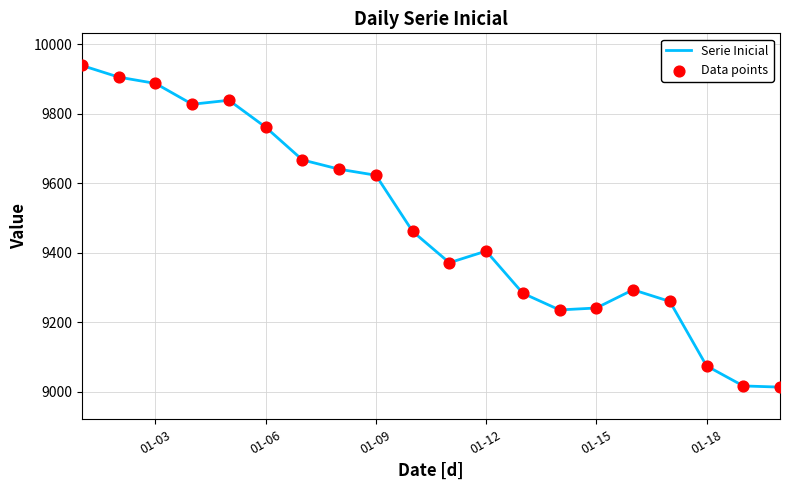

What is the difference between the maximum and minimum values?

925.1